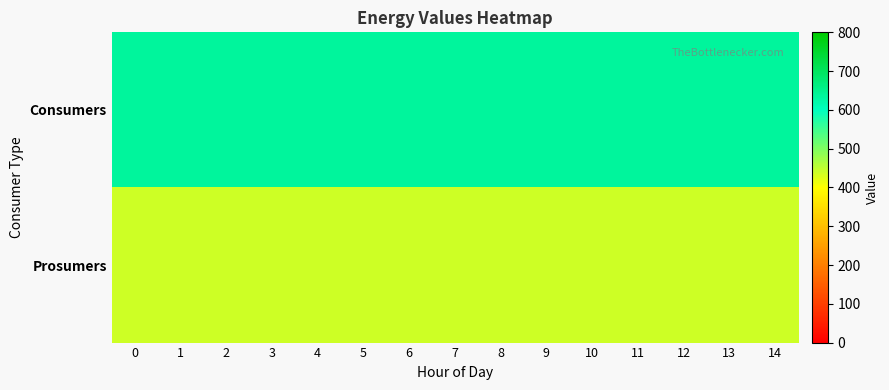

Count the number of categories in the chart.

15